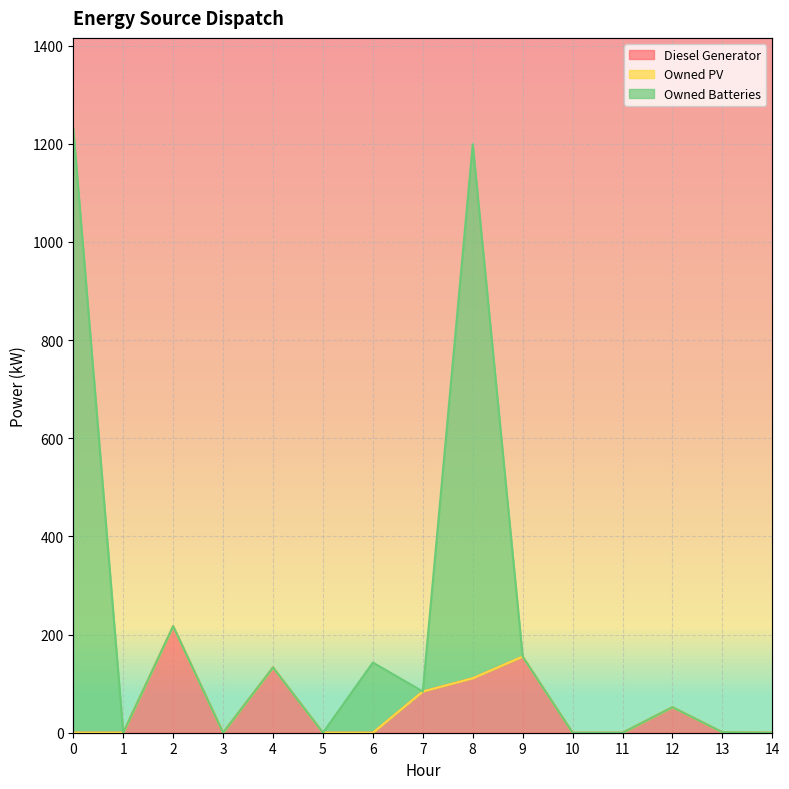

Count the number of categories in the chart.

15